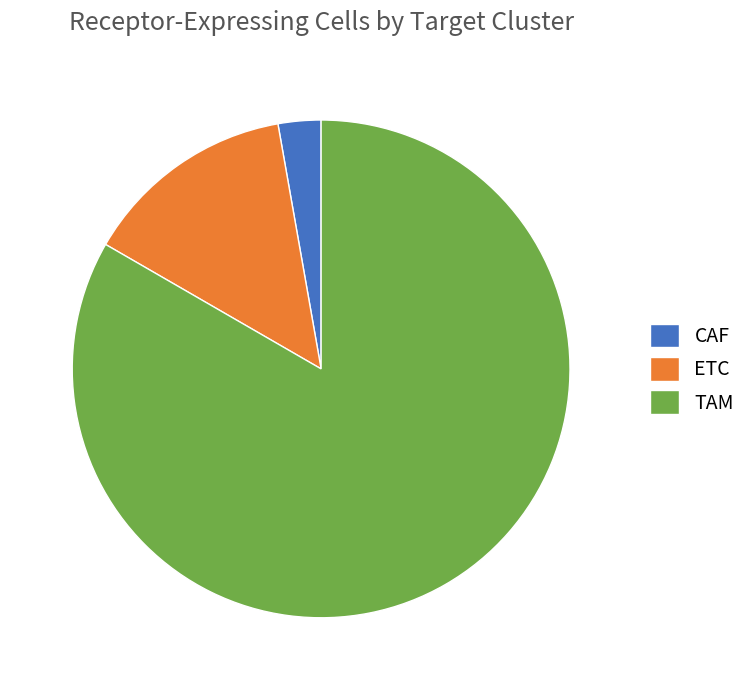

The TAM slice represents 95% of the pie. True or false?

False